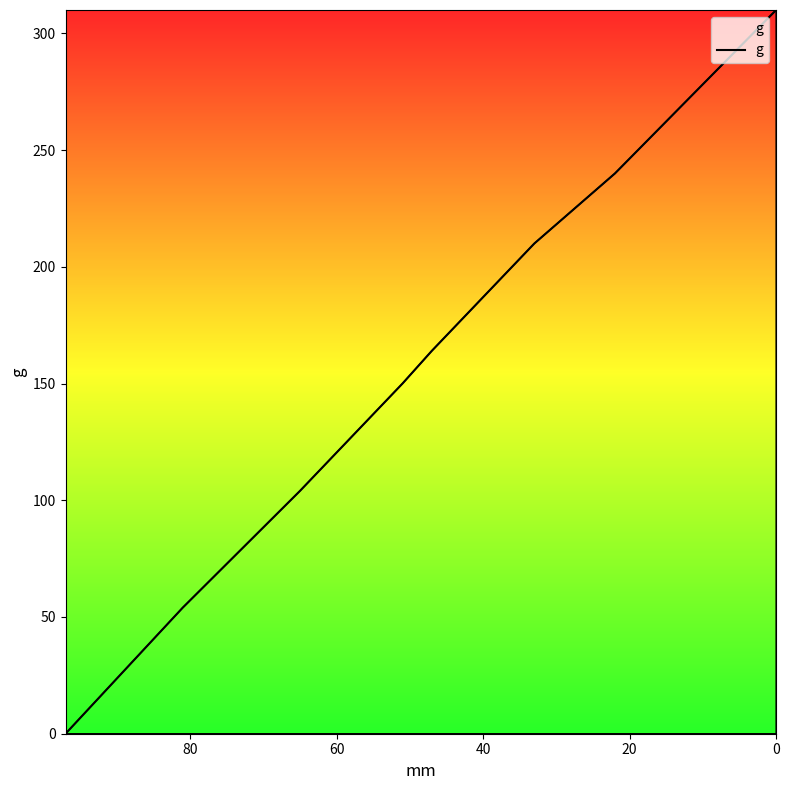

The chart shows a value of 168 at 40. True or false?

False